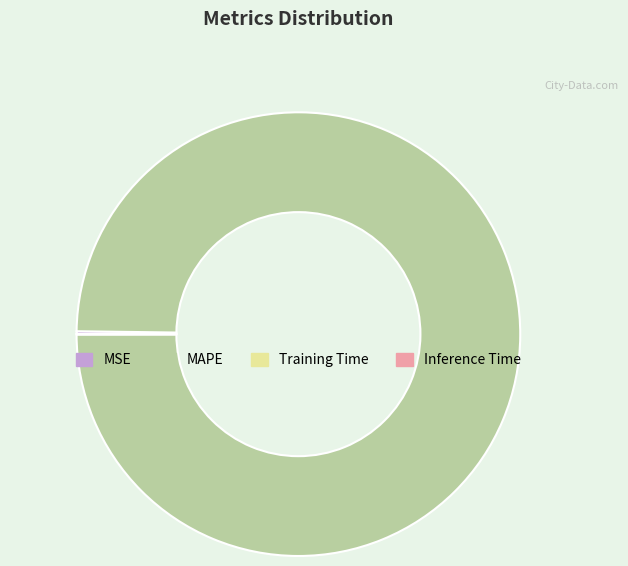

Which category accounts for the majority?

MAPE